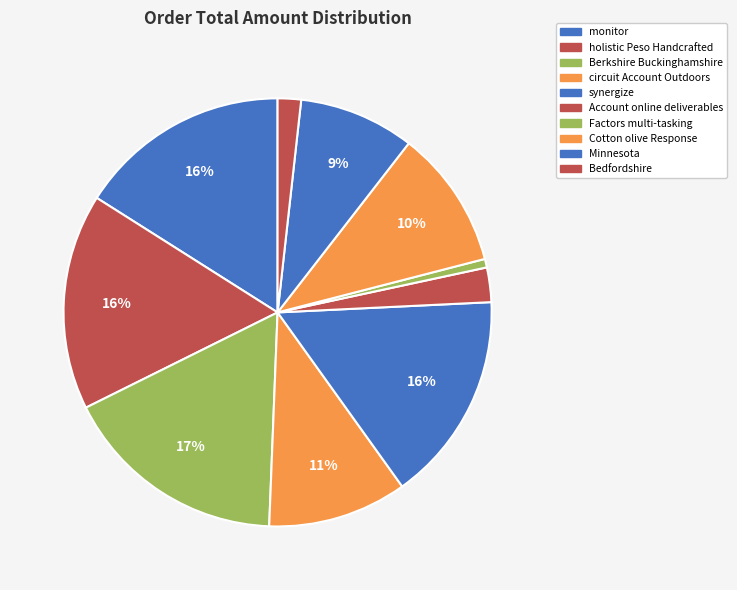

How many segments does this pie chart have?

10